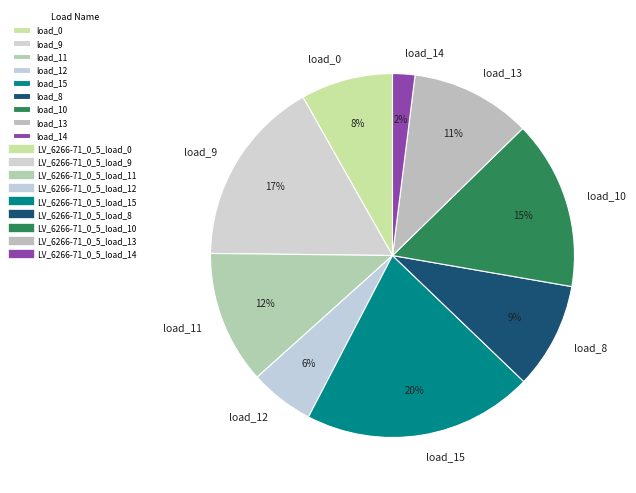

Is the sum of load_15 and load_11 greater than half?

No